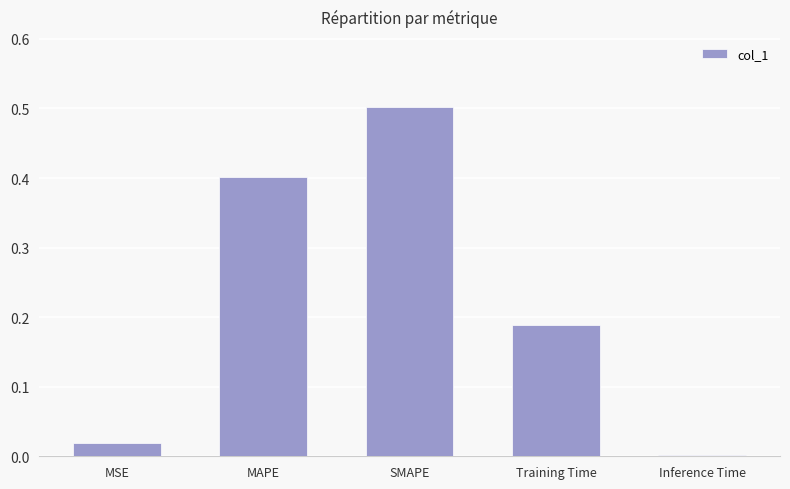

Does the chart contain stacked bars?

No